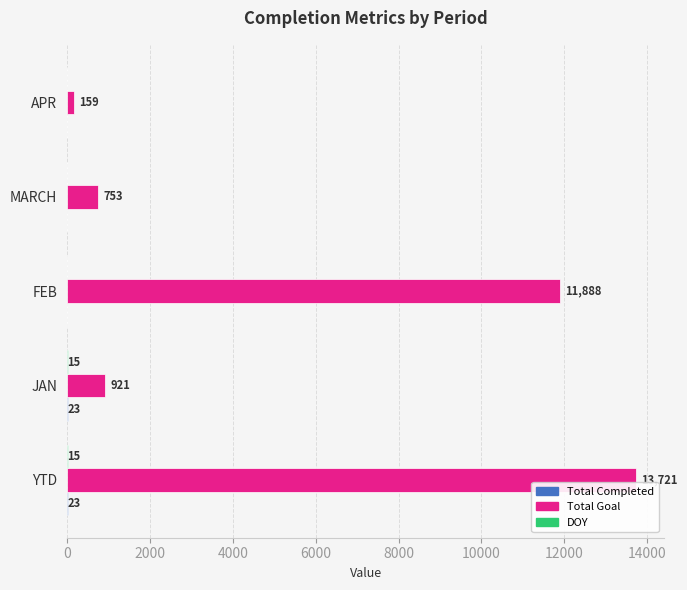

What is the approximate value of Total Goal at JAN, to the nearest 50?

900